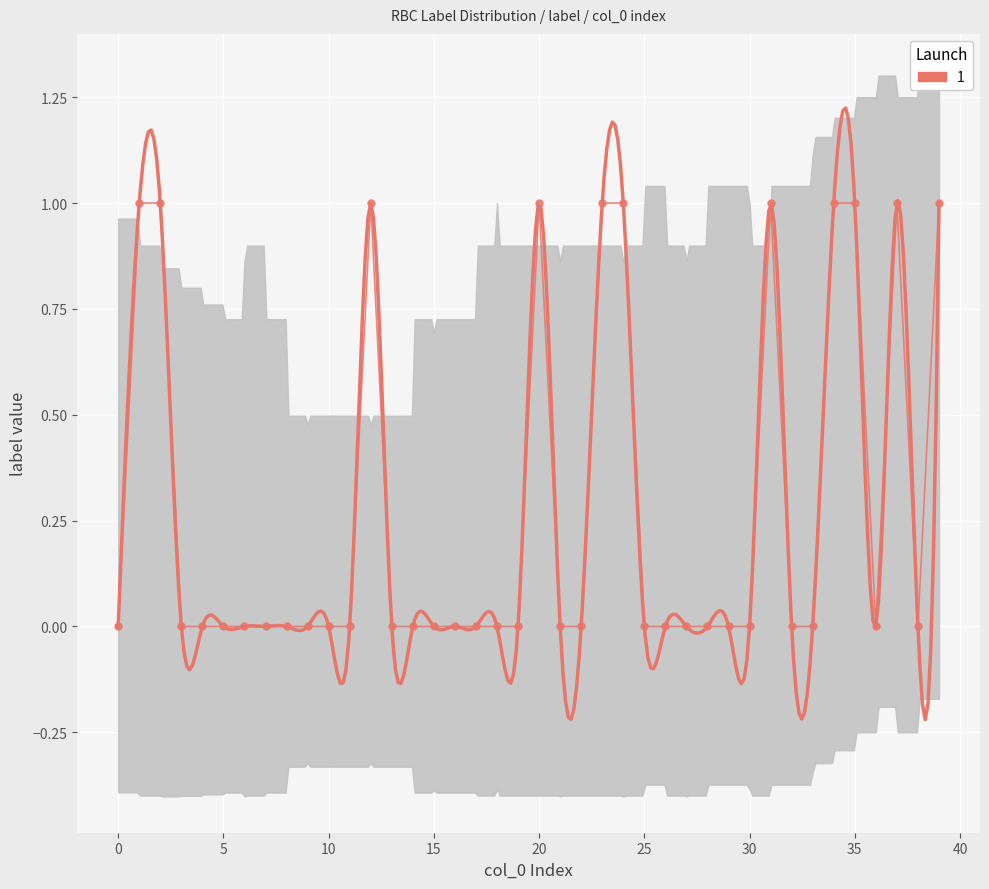

How many lines are shown in the chart?

1